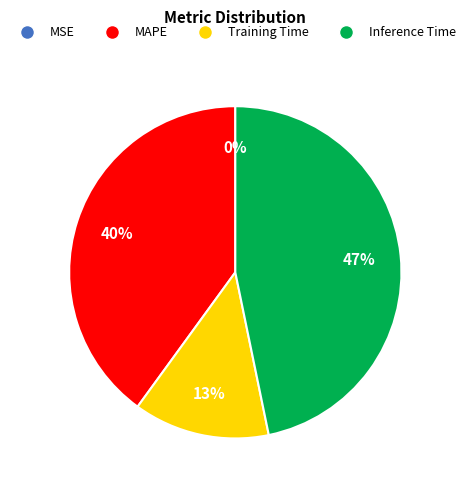

Is there a majority slice in this chart?

No